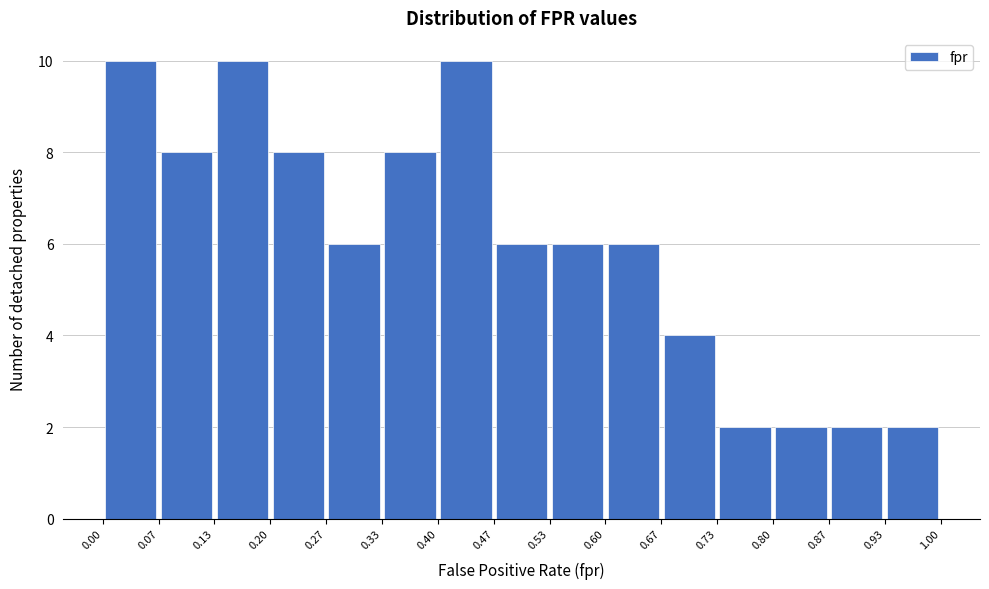

How tall is the bar that spans 0.07 to 0.13 on the x-axis? The values are not printed on the chart, so give them approximately, as read against the axis.

8